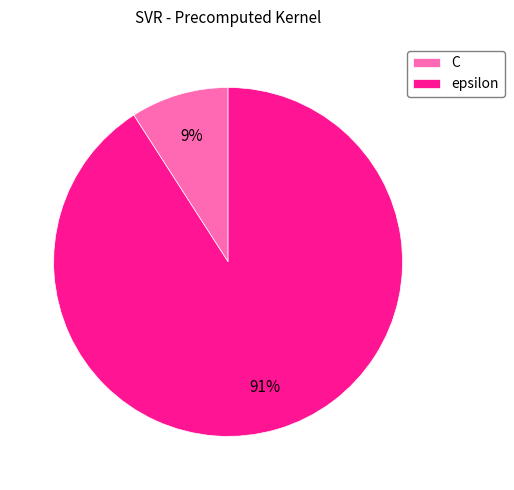

What is the largest slice in the pie chart?

epsilon